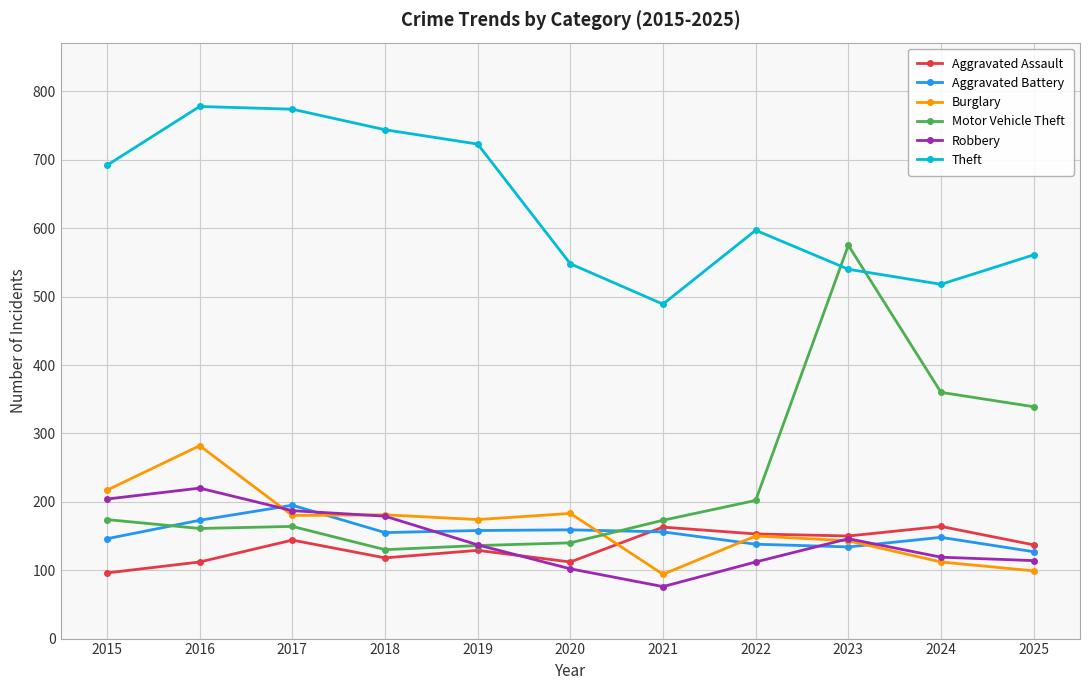

What value does the Theft series have at 2021?

489